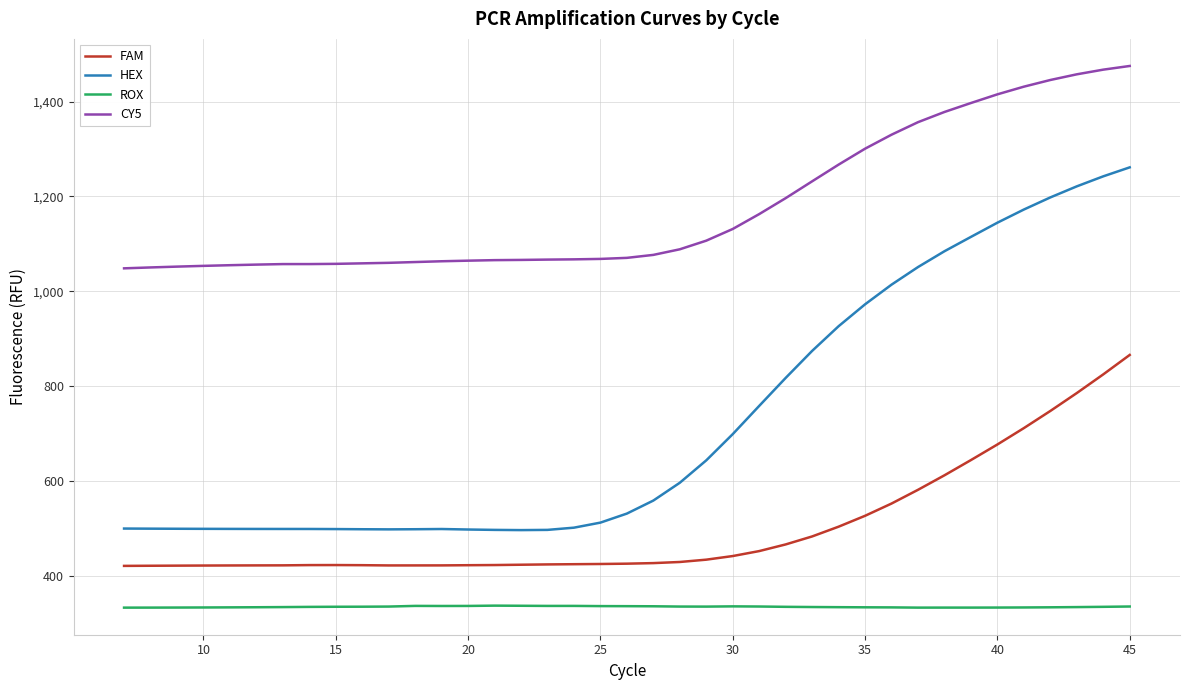

What is the highest value of the FAM series?

865.8